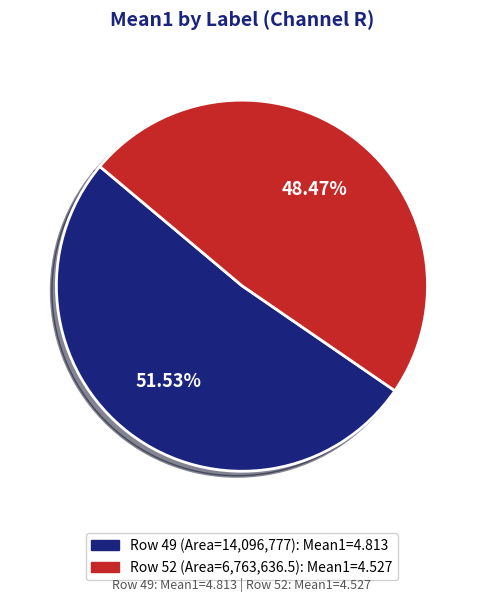

Is there a majority slice in this chart?

Yes